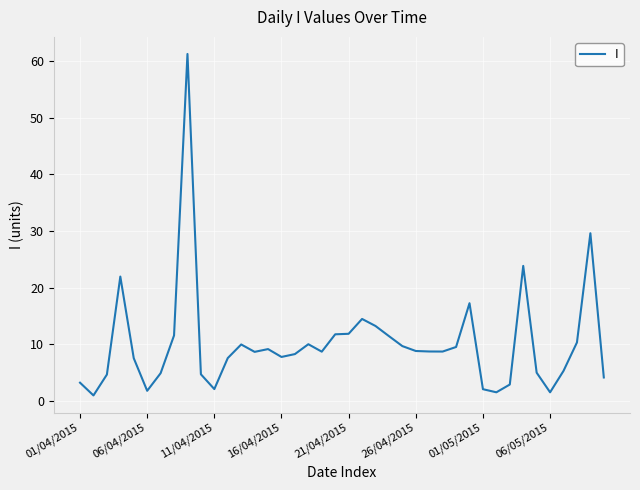

What is the greatest value displayed?

61.2